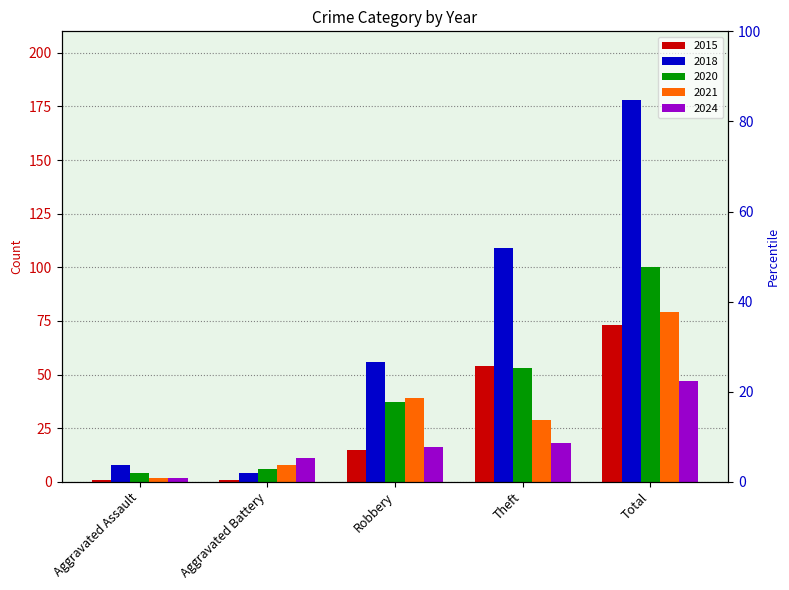

Which series has the widest spread of values?

2018